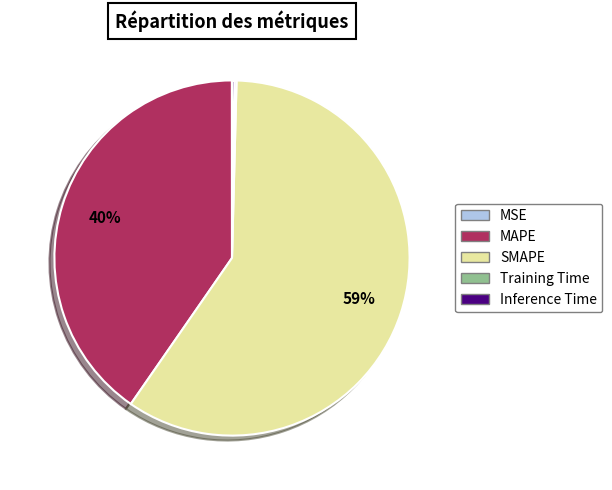

Does SMAPE represent more than half of the total?

Yes